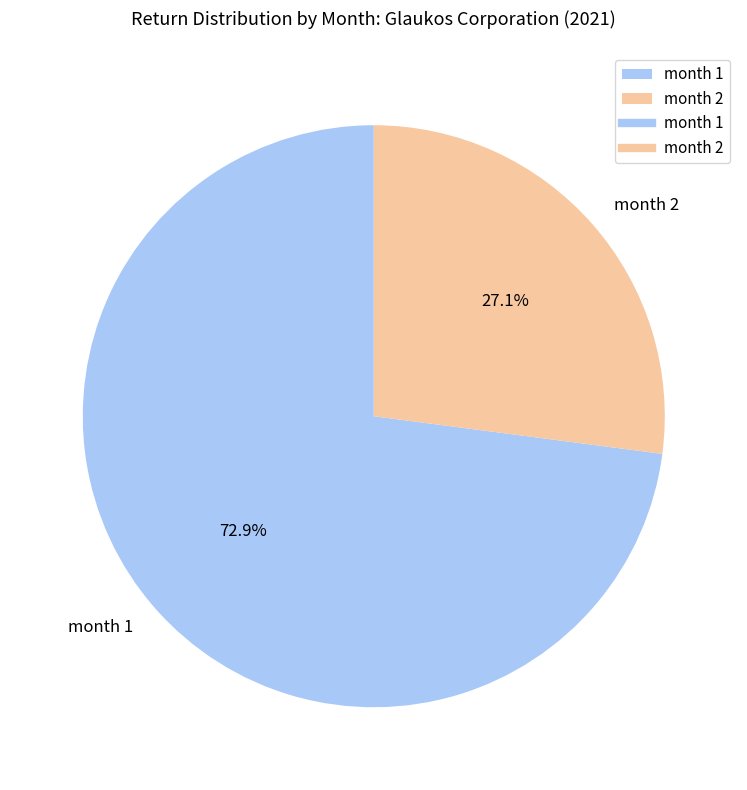

Which slice is the smallest?

month 2